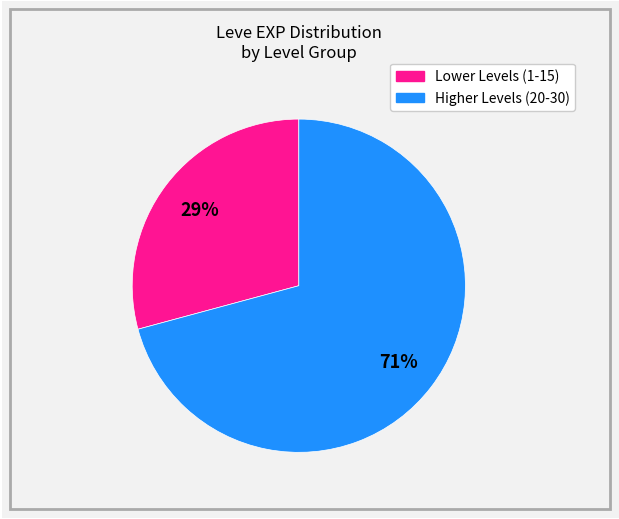

Does any single category account for the majority?

Yes